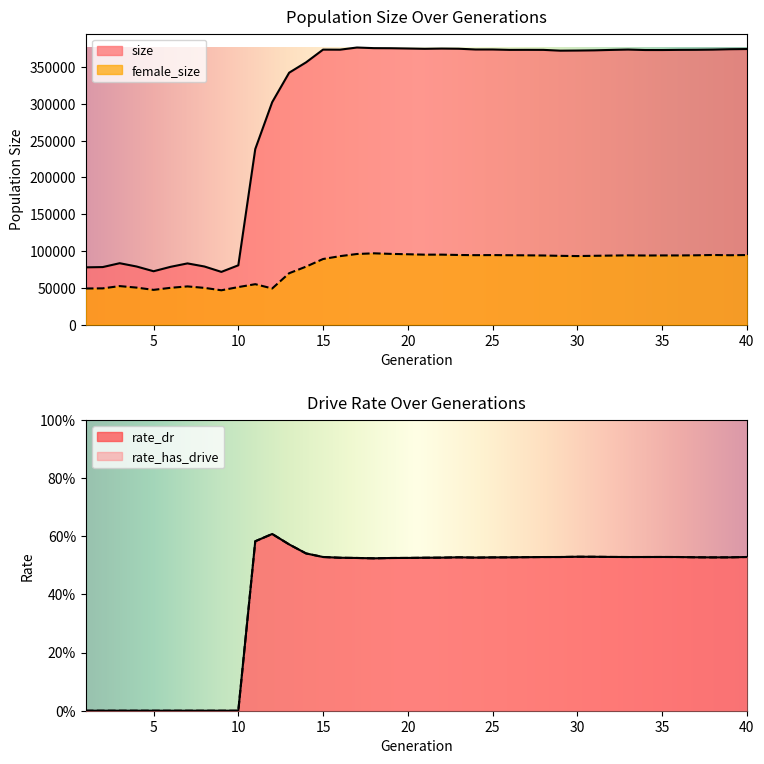

What is the highest value of the female_size series?

96889.0